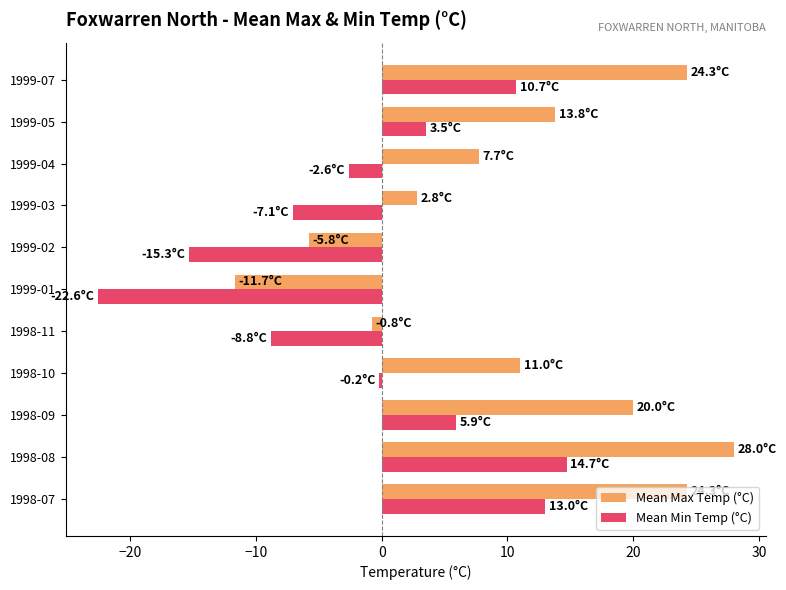

What is the minimum value shown in the chart?

-22.6